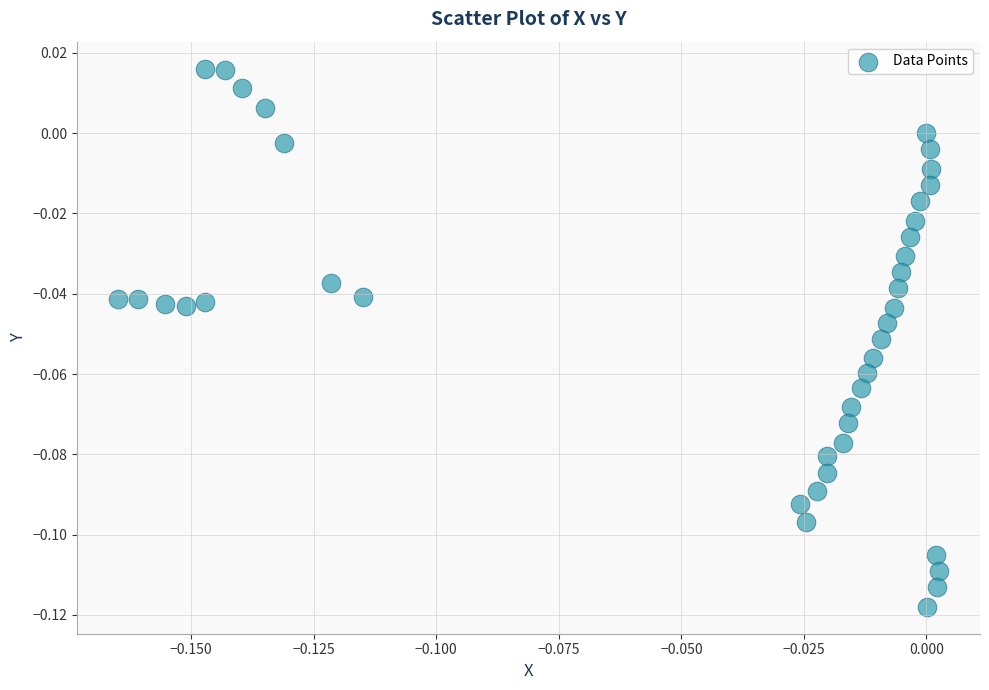

How many data points are displayed?

40